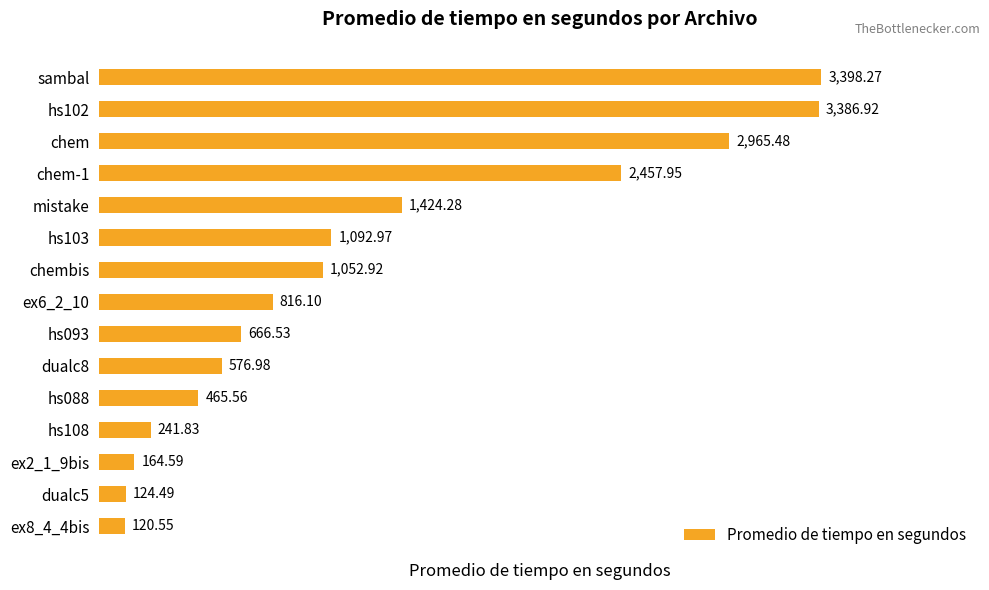

What is the difference between the maximum and second lowest values?

3273.8